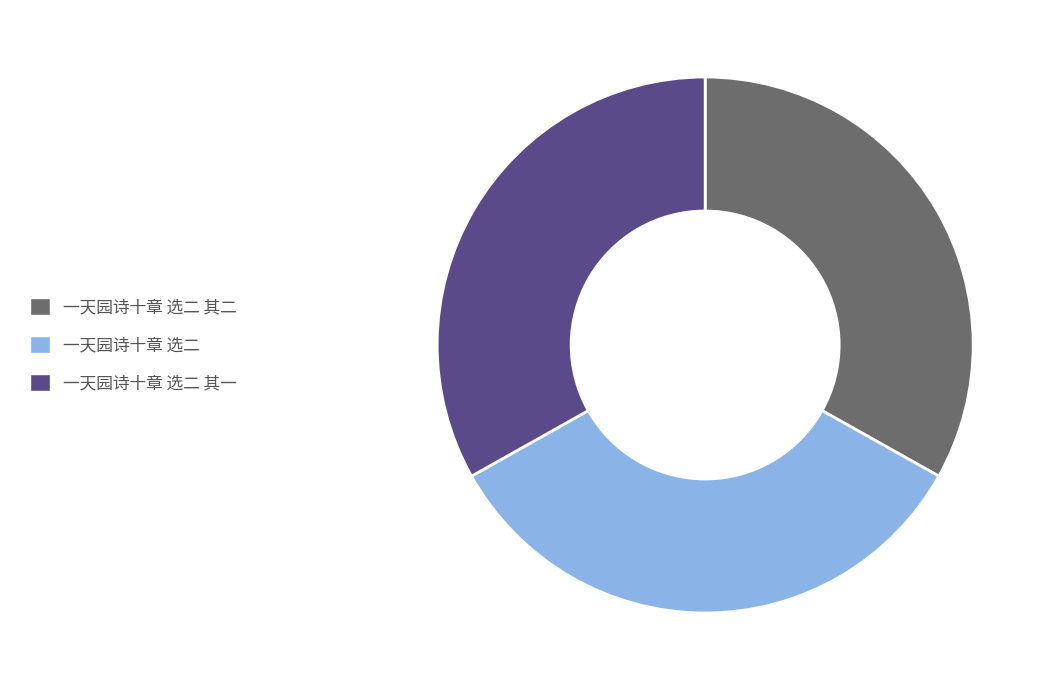

The 一天园诗十章 选二 slice represents 44% of the pie. True or false?

False